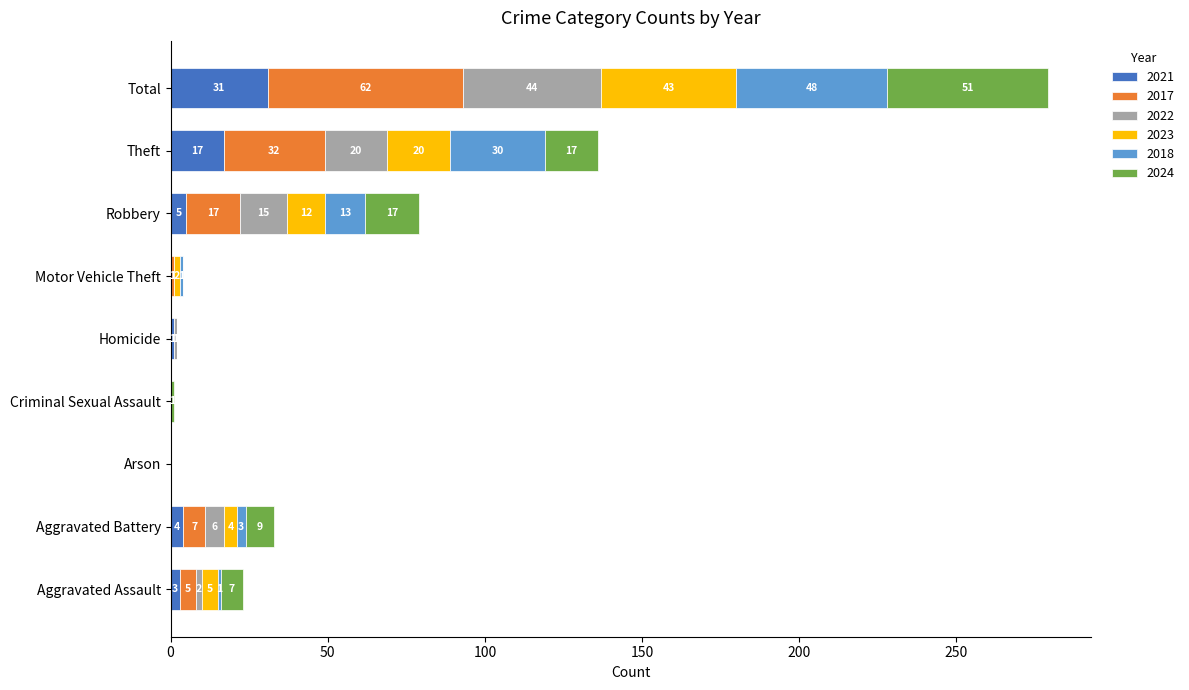

At which category is the sum across all series the highest?

Total